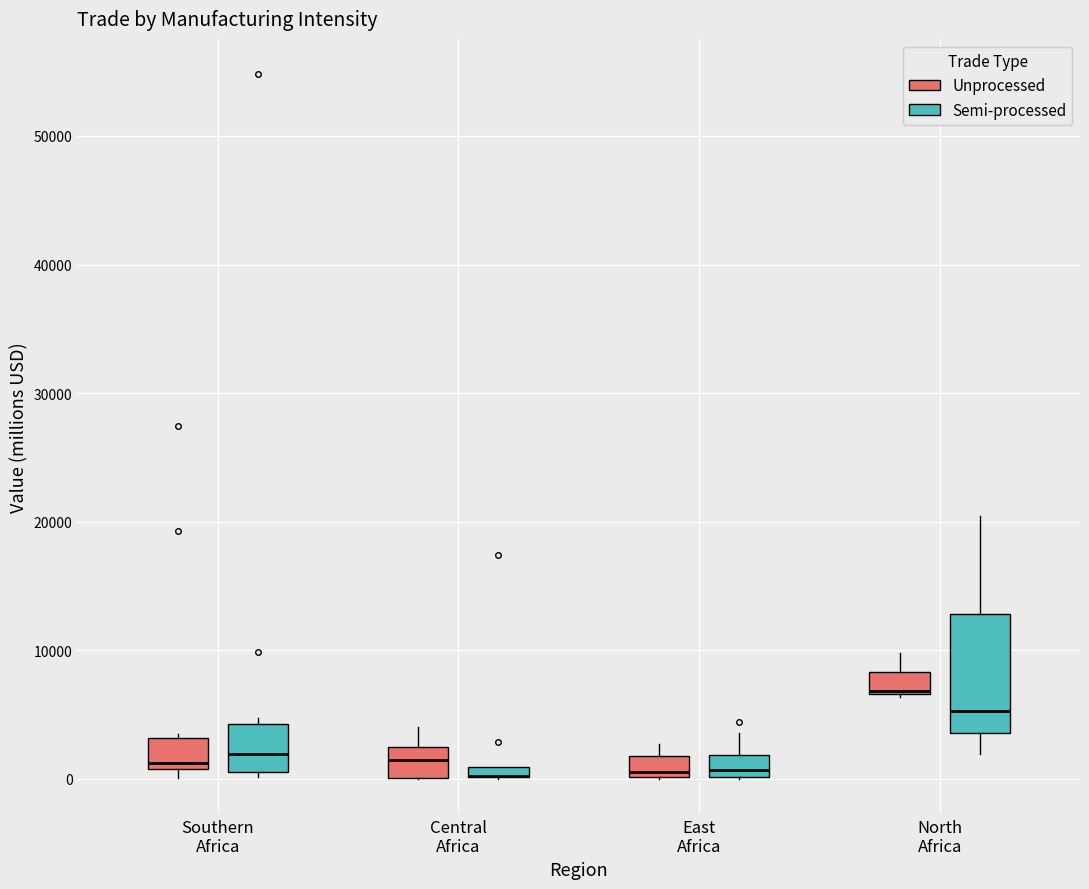

Where is the lower edge of the box for Central Africa (Unprocessed) on the y-axis? The values are not printed on the chart, so give them approximately, as read against the axis.

0